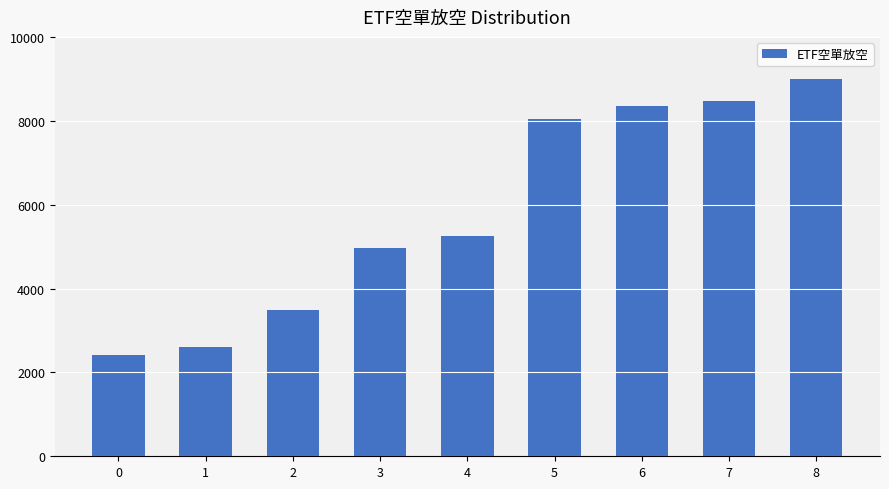

What is the value of the 4th bar from the left?

4977